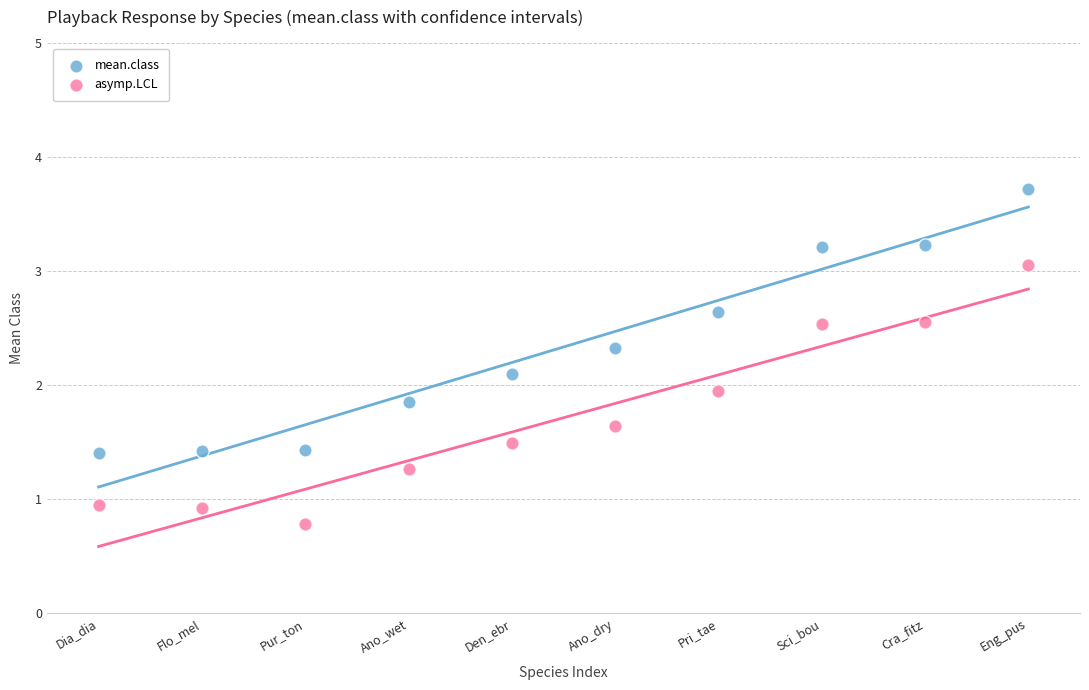

What are all the series names shown in the legend?

mean.class, asymp.LCL